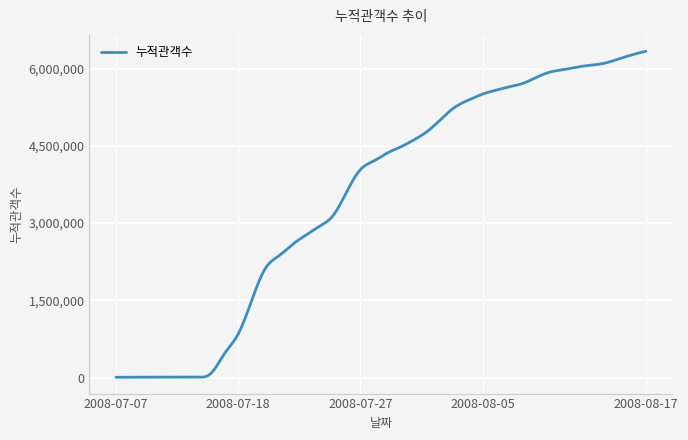

What is the greatest value displayed?

6340321.0